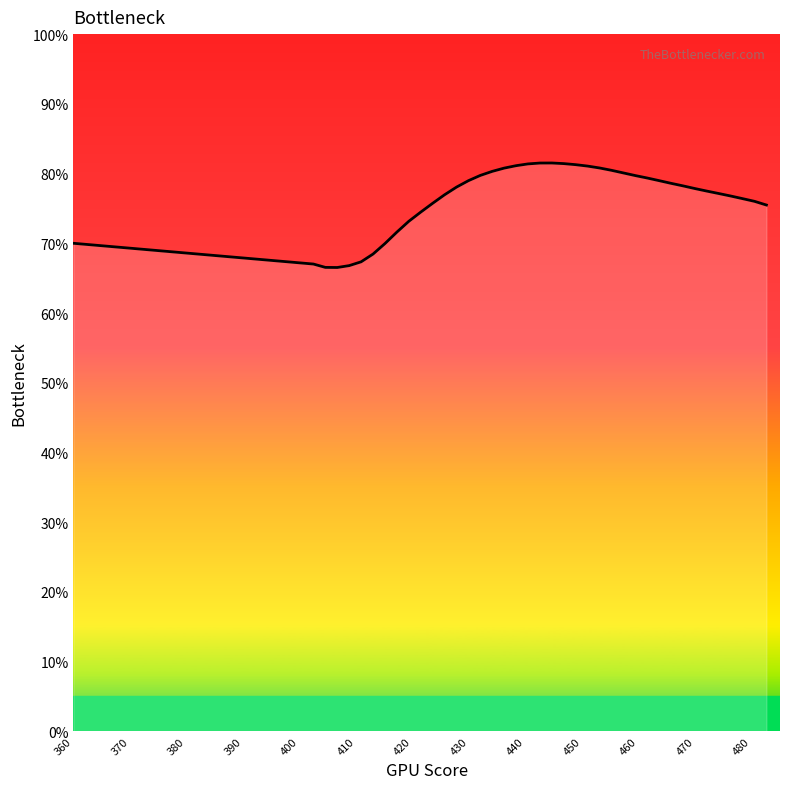

Does the chart have visible grid lines?

No